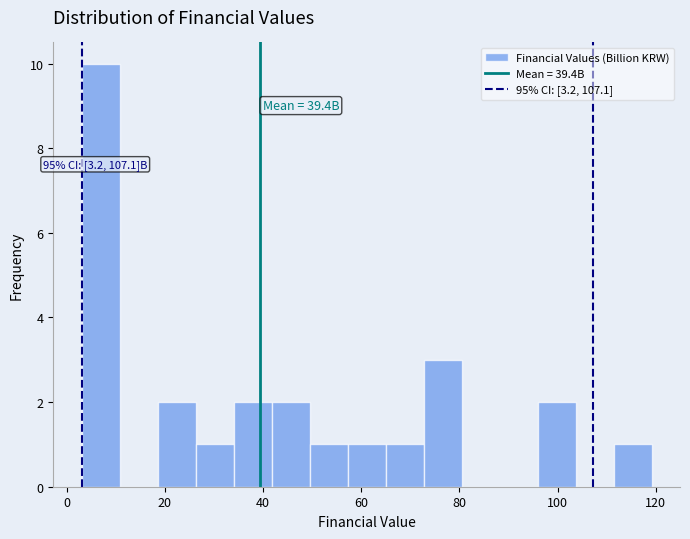

Read against the x-axis, roughly where is the centre of the tallest bar?

6